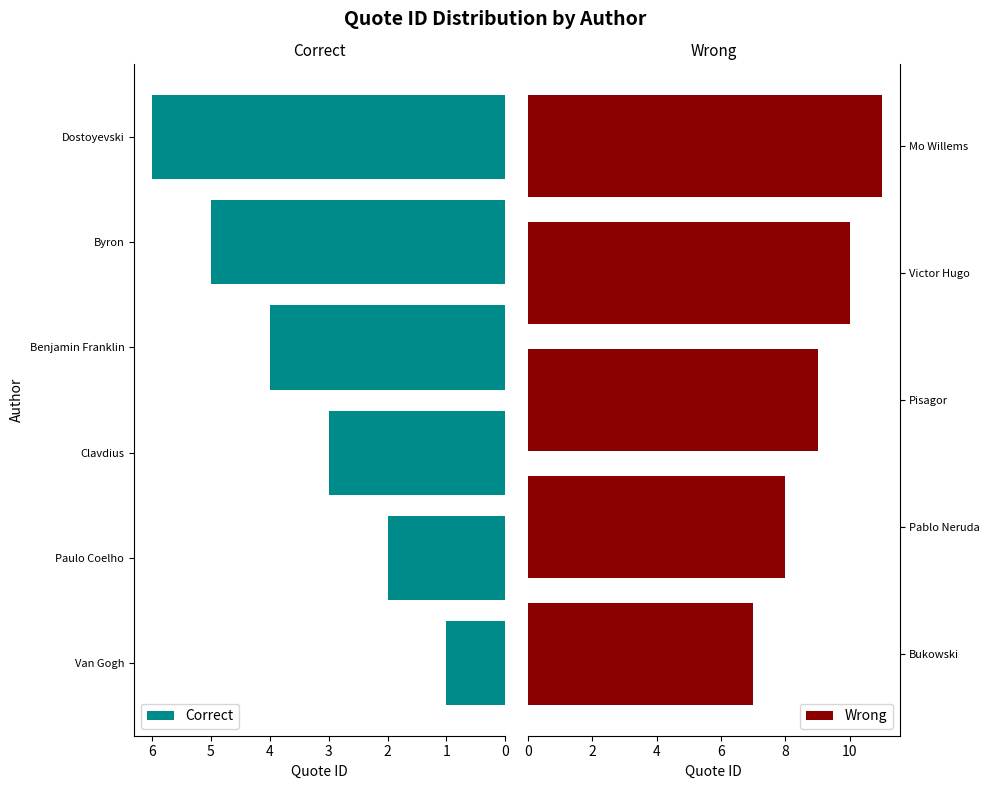

Where does the data first go above 6?

Bukowski